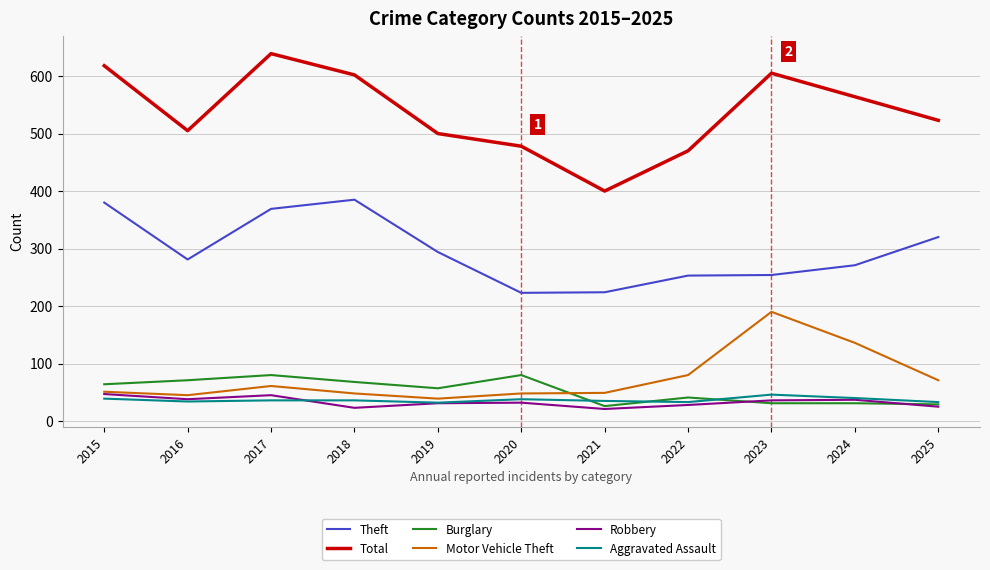

Where is Motor Vehicle Theft nearest to the value 114?

2024